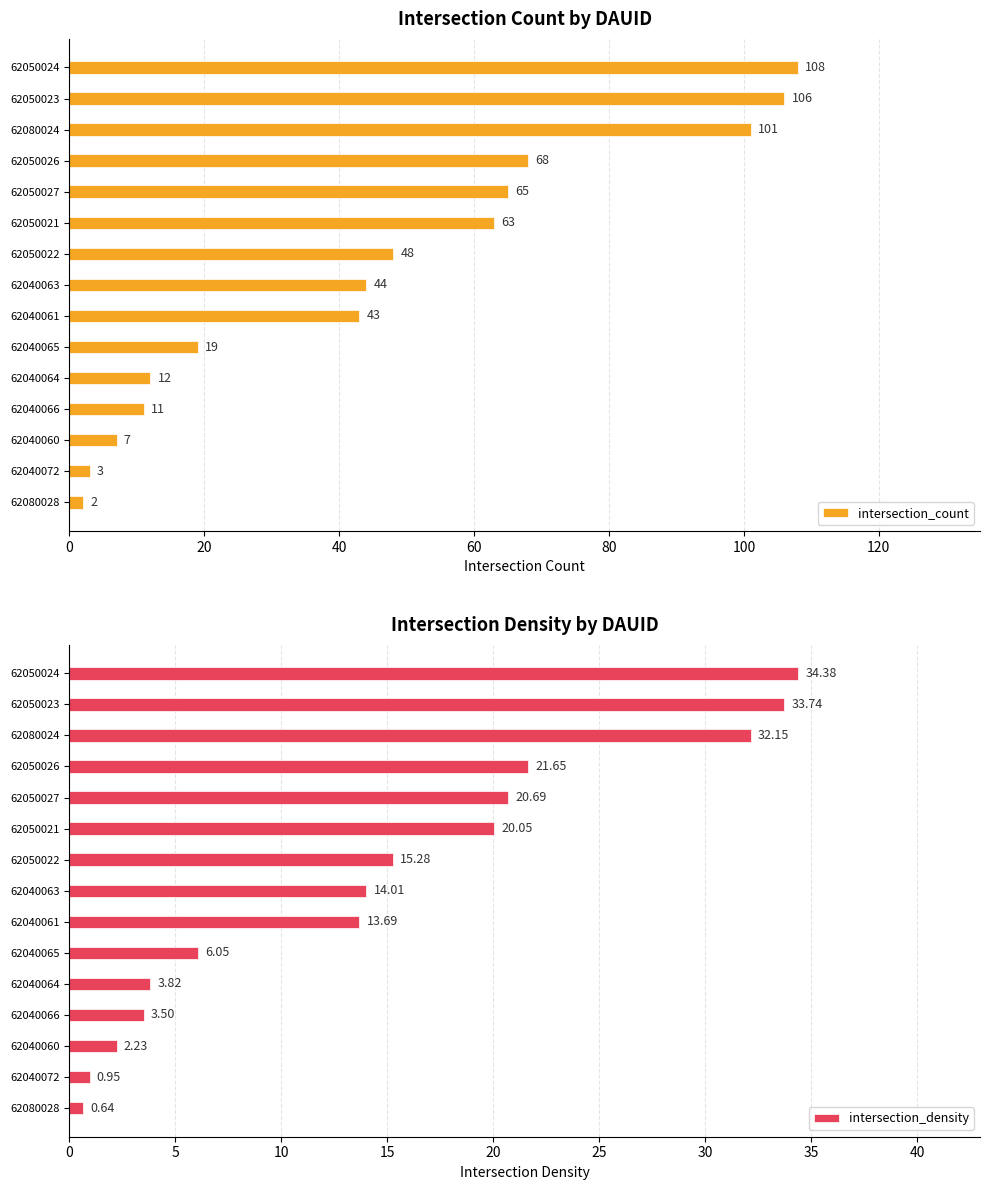

Which series has the largest total across all categories?

intersection_count